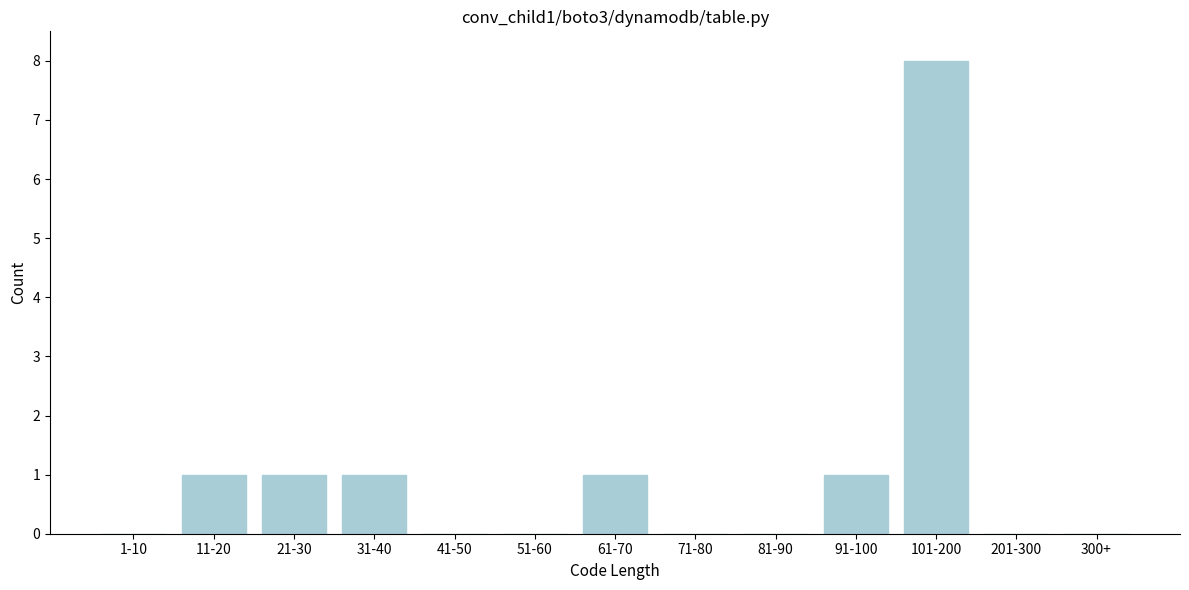

Reading left to right, extract all data points from this chart.

1-10=0	11-20=1	21-30=1	31-40=1	41-50=0	51-60=0	61-70=1	71-80=0	81-90=0	91-100=1	101-200=8	201-300=0	300+=0